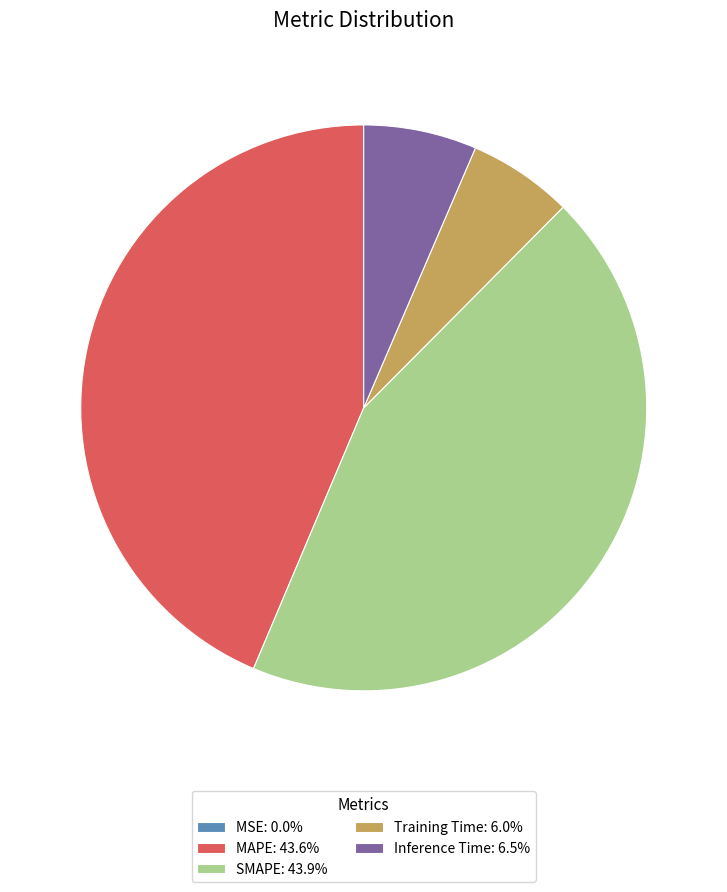

Does MAPE: 43.6% account for over 50% of the chart?

No